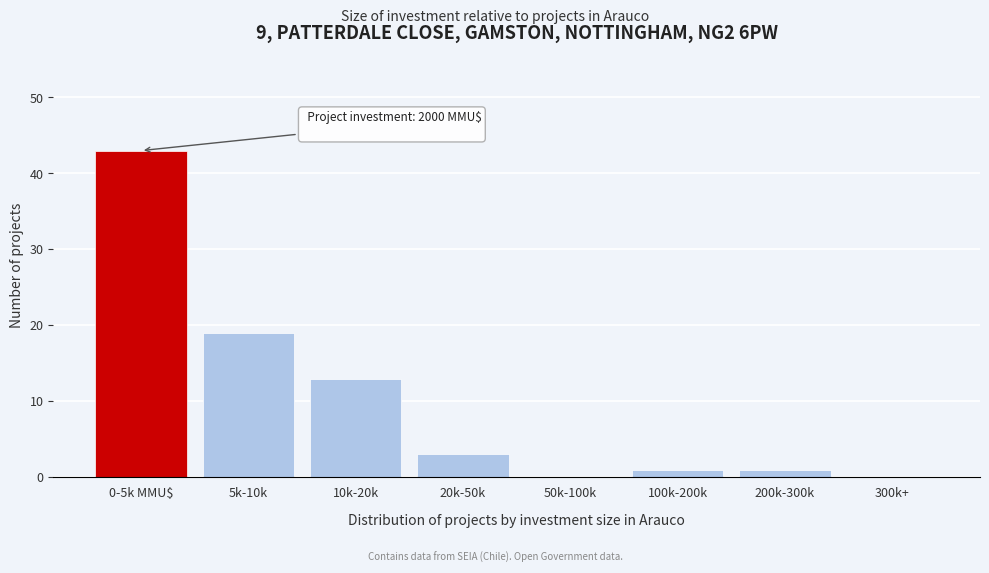

Reading left to right, extract all data points from this chart.

0-5k MMU$=43	5k-10k=19	10k-20k=13	20k-50k=3	50k-100k=0	100k-200k=1	200k-300k=1	300k+=0